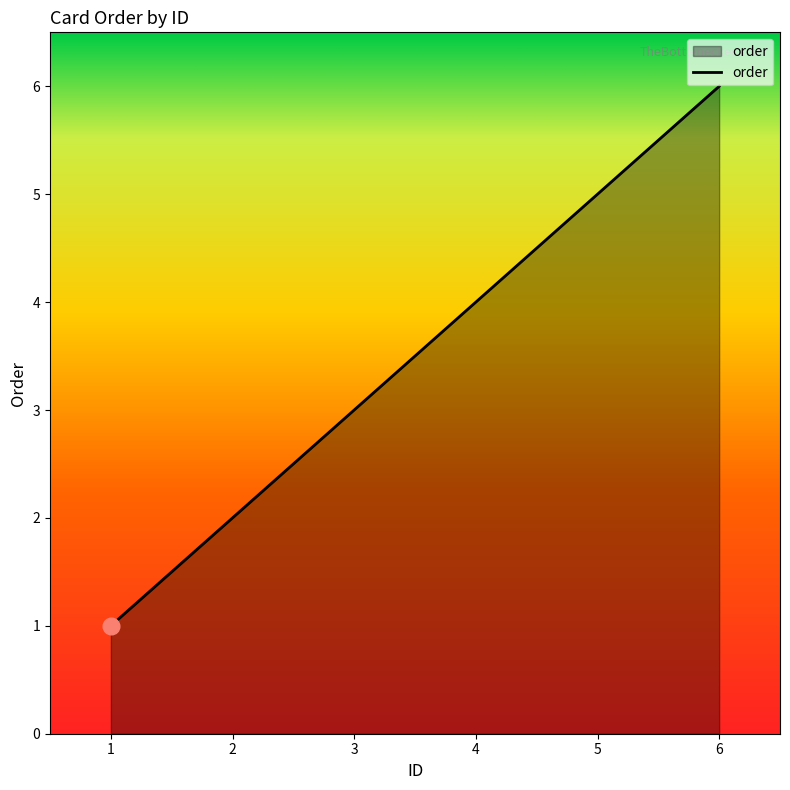

Reading left to right, list all the values displayed in this chart.

1=1	2=2	3=3	4=4	5=5	6=6